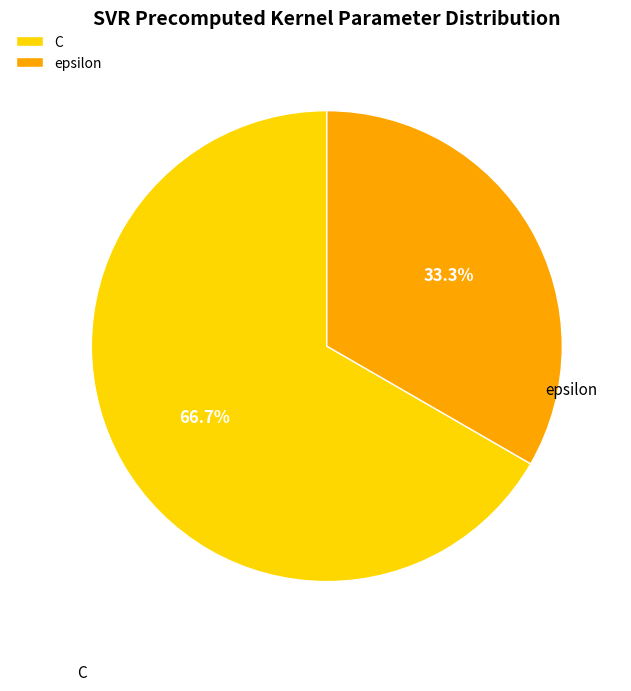

Is there a majority slice in this chart?

Yes